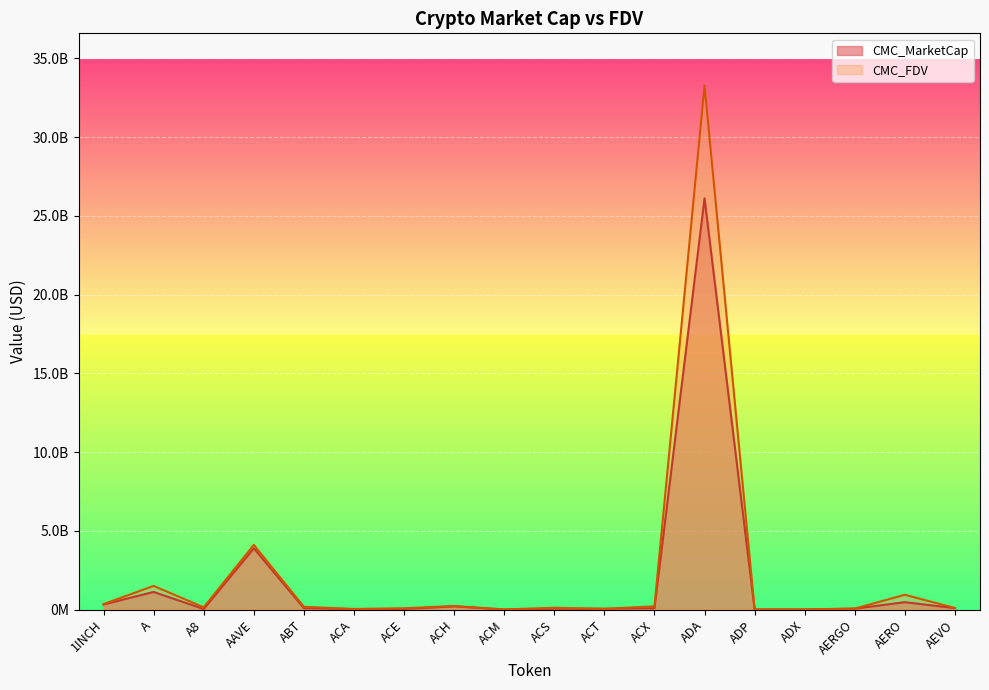

What is the difference between the CMC_MarketCap values at ACX and ACS?

36381436.2